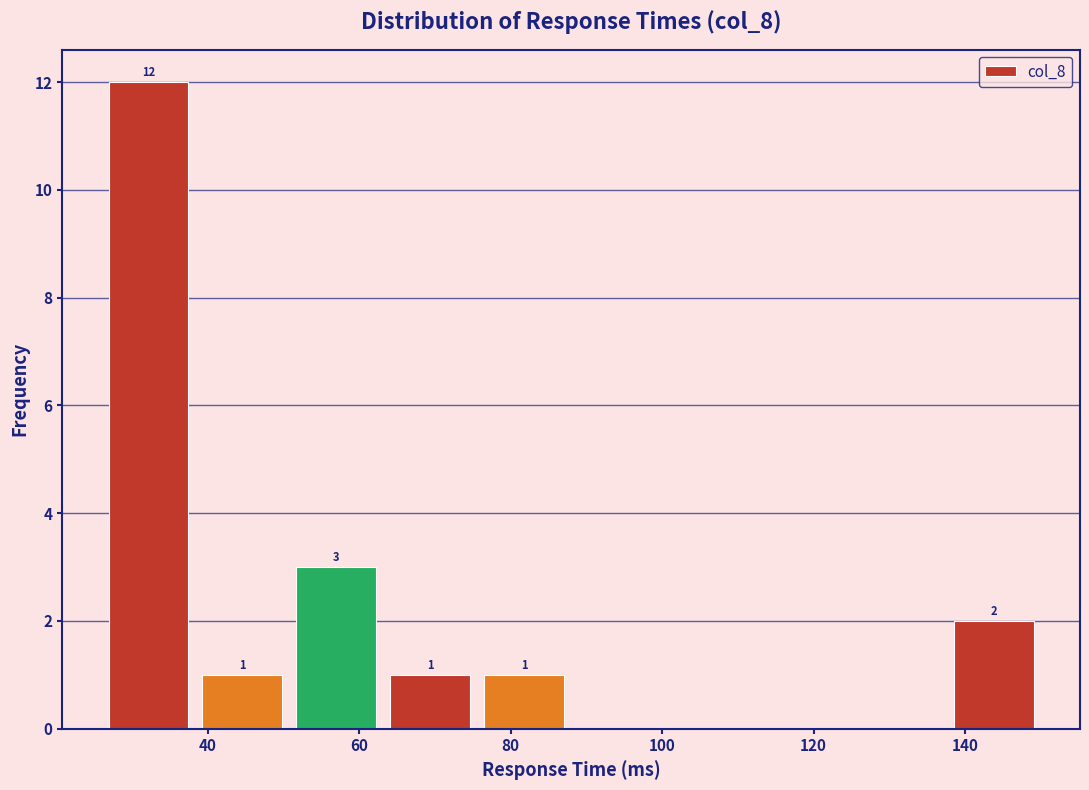

Which range on the x-axis has the tallest bar?

26.0 to 38.4